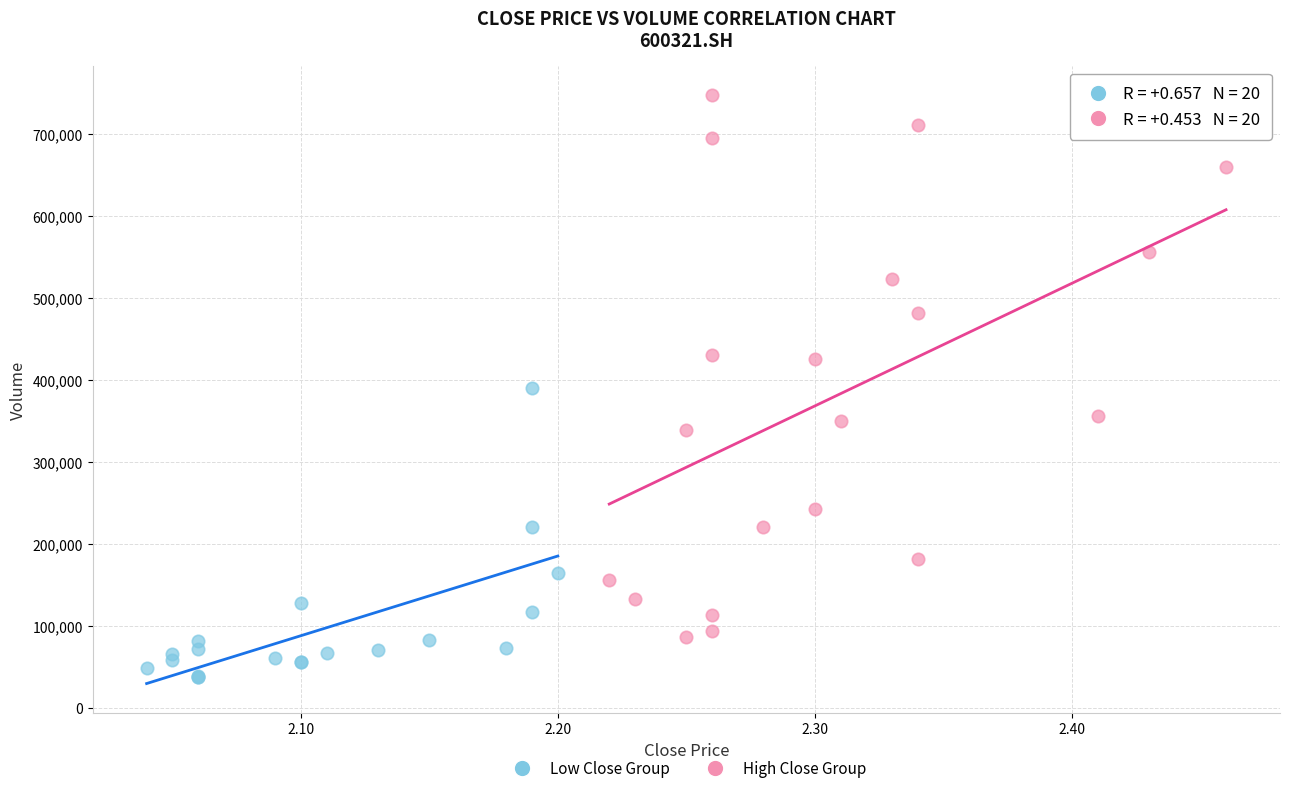

Which series has the widest spread of Y values?

High Close Group